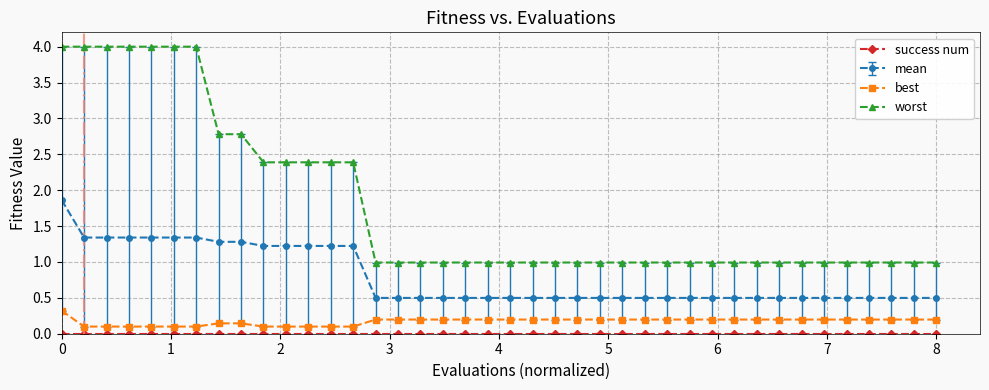

What is the sum of all worst values?

71.3